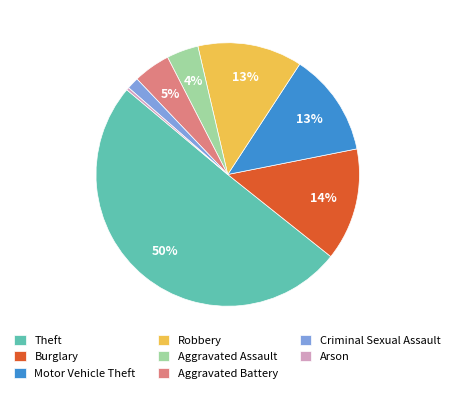

Combined, do Aggravated Battery and Arson account for over 50%?

No